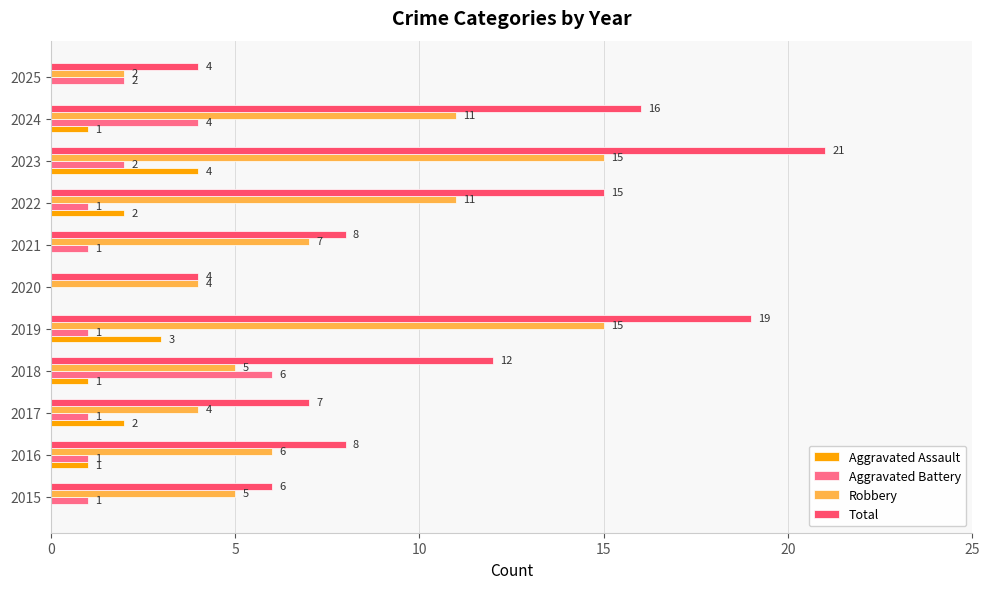

What is the approximate value of Total at 2018?

12